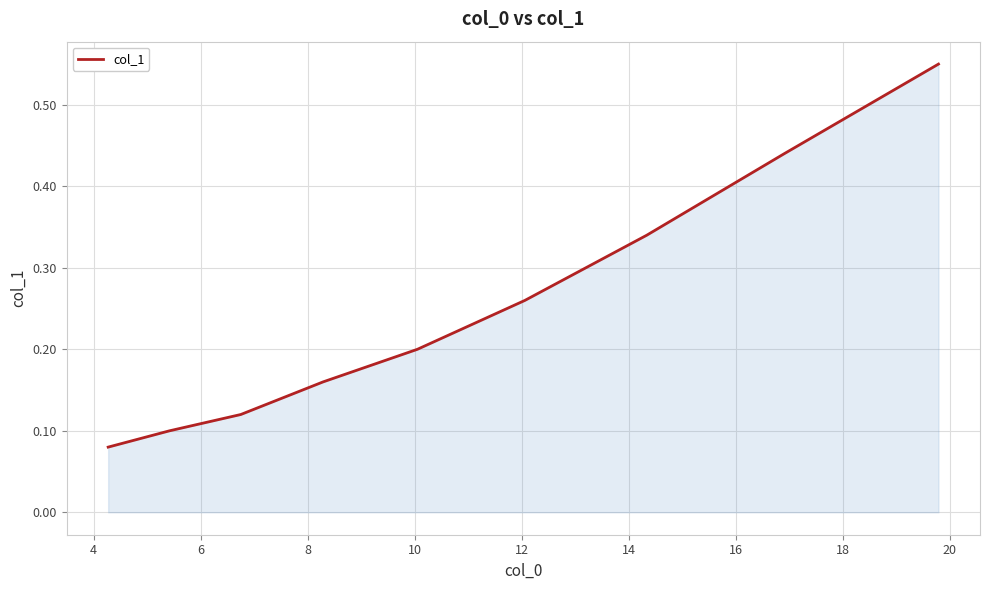

What is the difference between the maximum and minimum values?

0.5